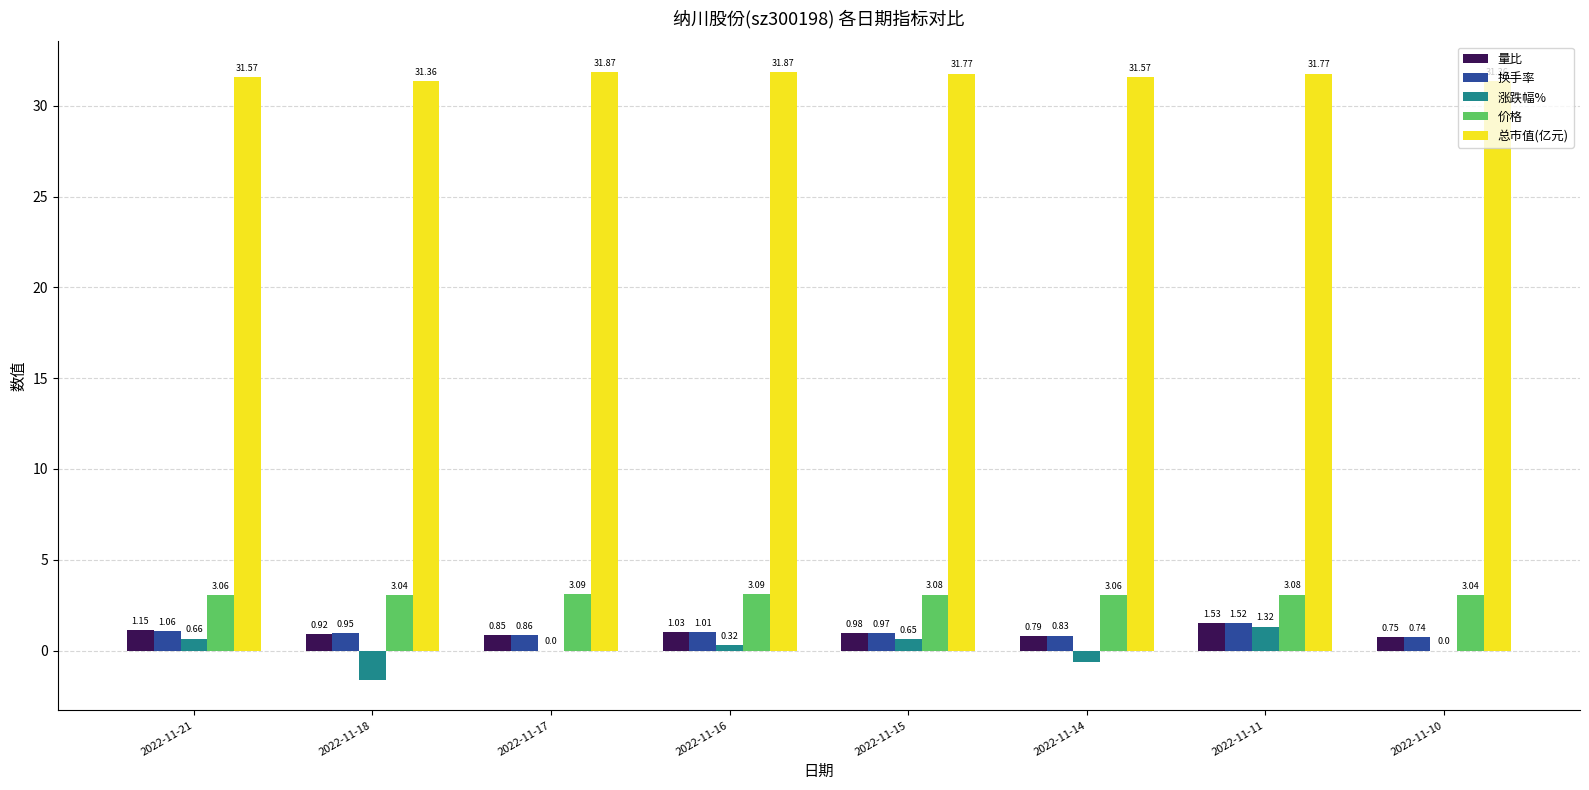

Which series has the largest total across all categories?

总市值(亿元)